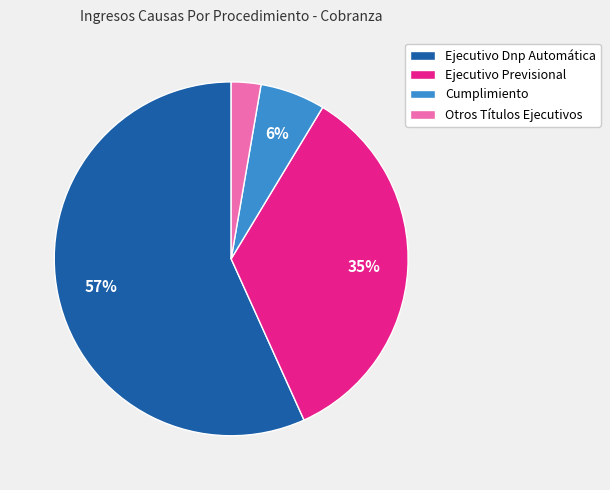

How many segments does this pie chart have?

4